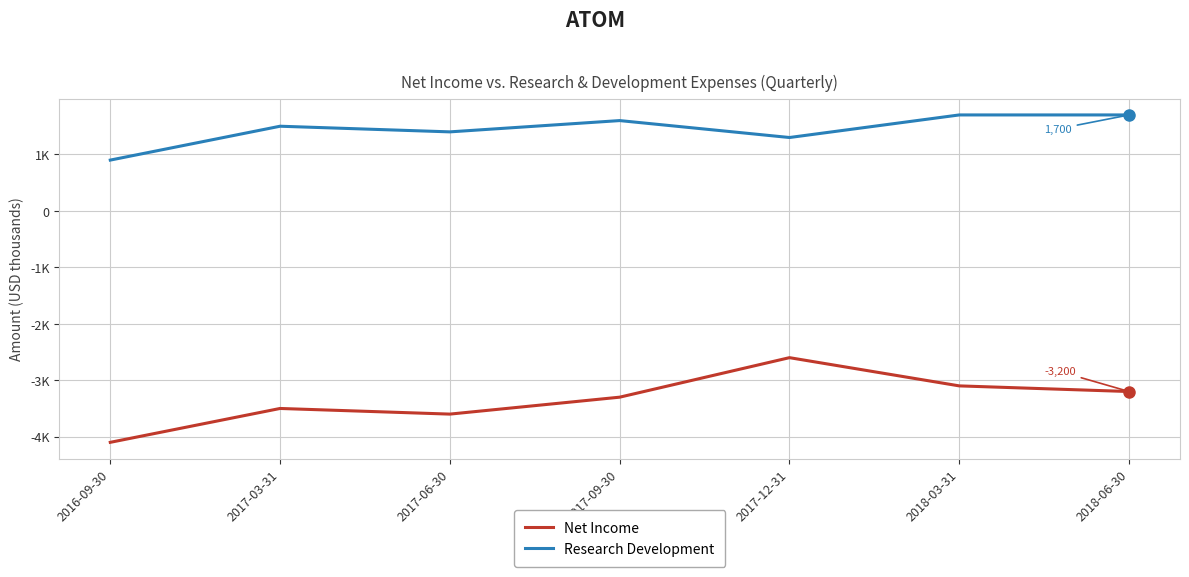

Between 2017-09-30 and 2017-12-31, which series saw the biggest shift?

Net Income